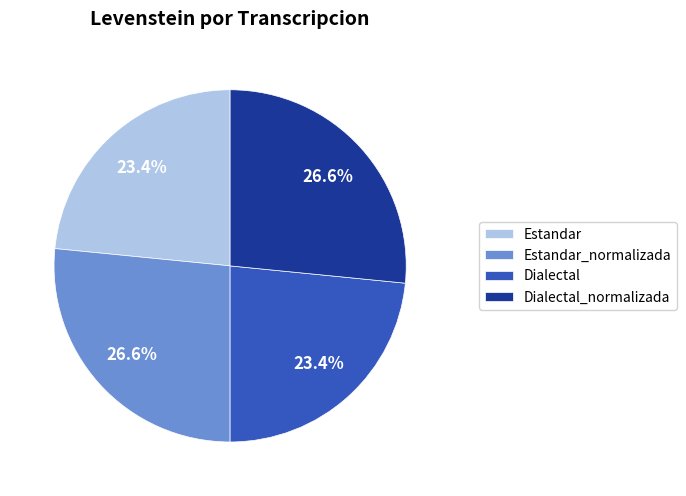

What is the ratio of the value at Estandar_normalizada to the value at Dialectal?

1.1